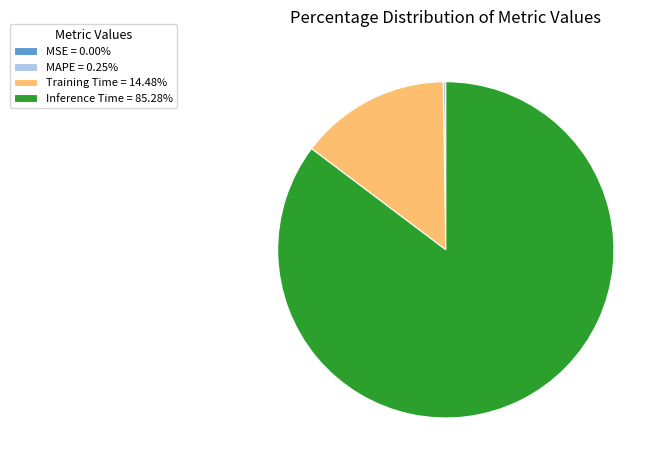

Is there a majority slice in this chart?

Yes